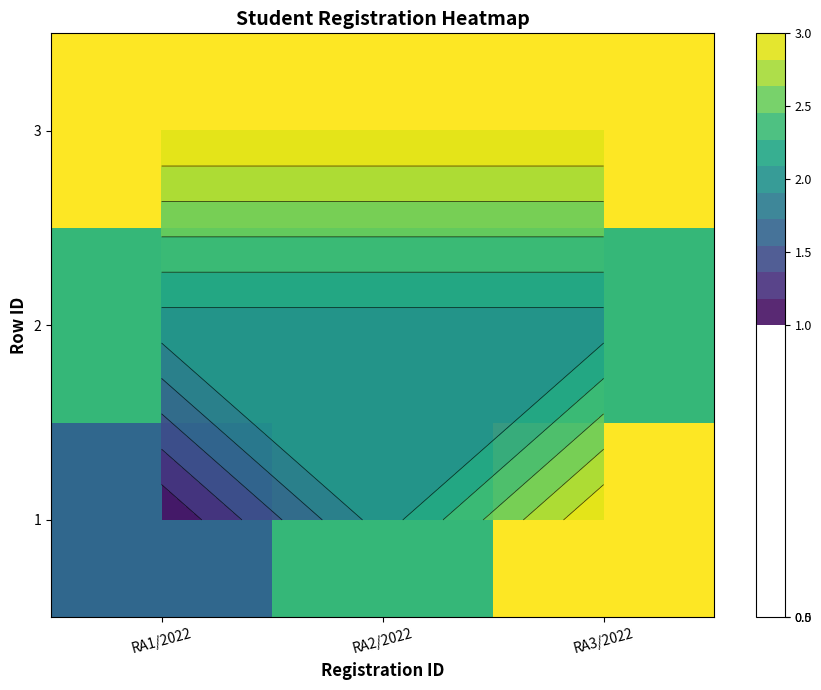

List the series in order of their peak value, highest first.

1, 3, 2